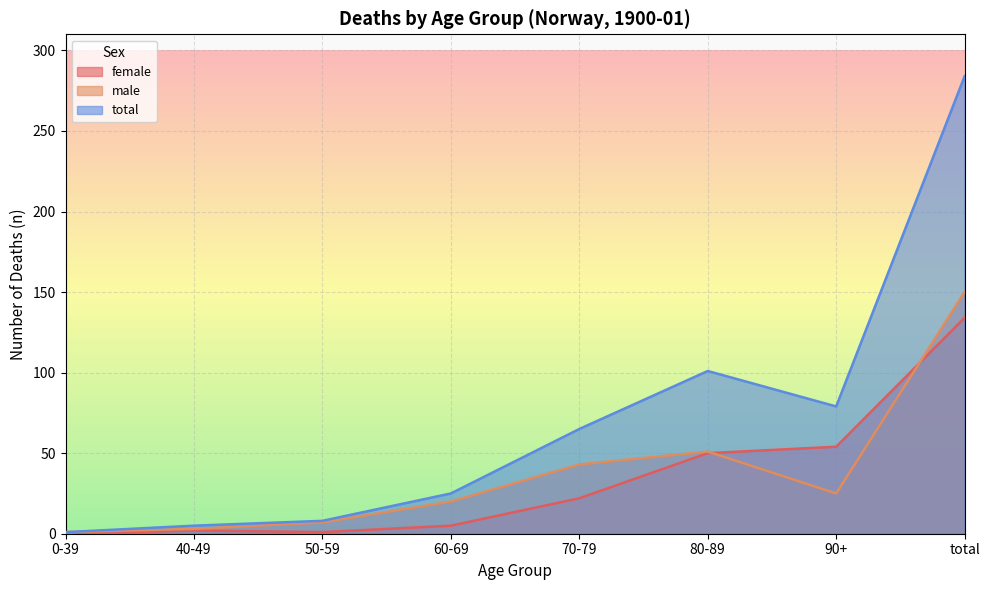

What is the average value of the female series?

34